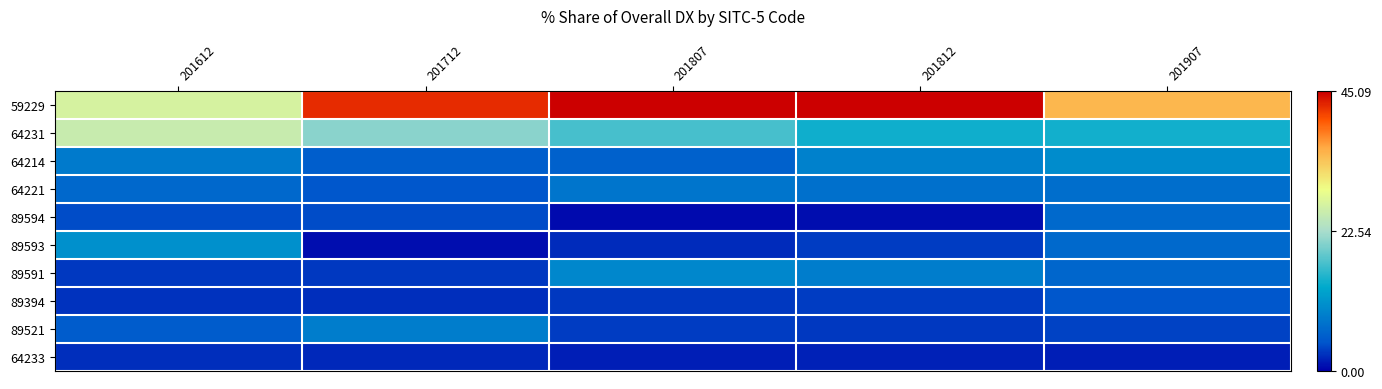

Which series has the largest range (max minus min)?

59229